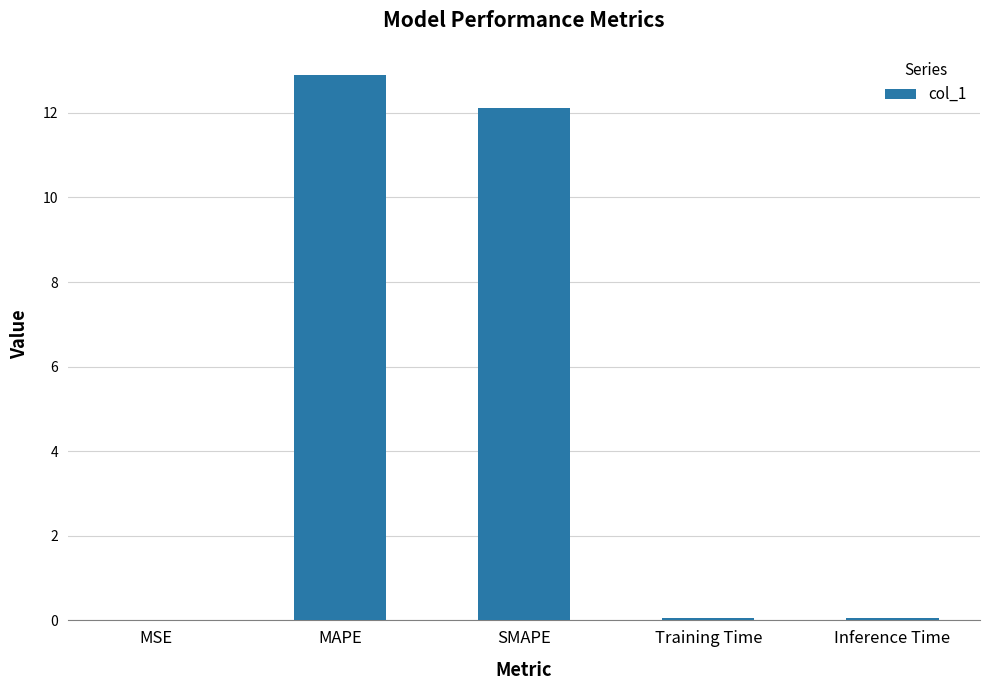

The value at SMAPE is 17.3. True or false?

False